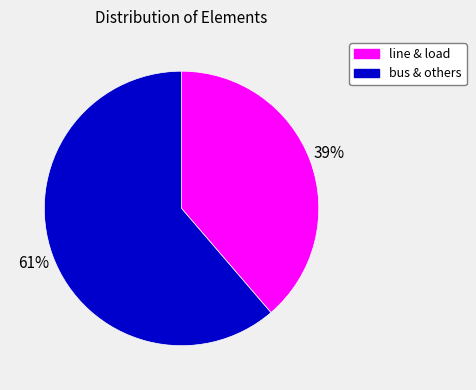

Is there a majority slice in this chart?

Yes